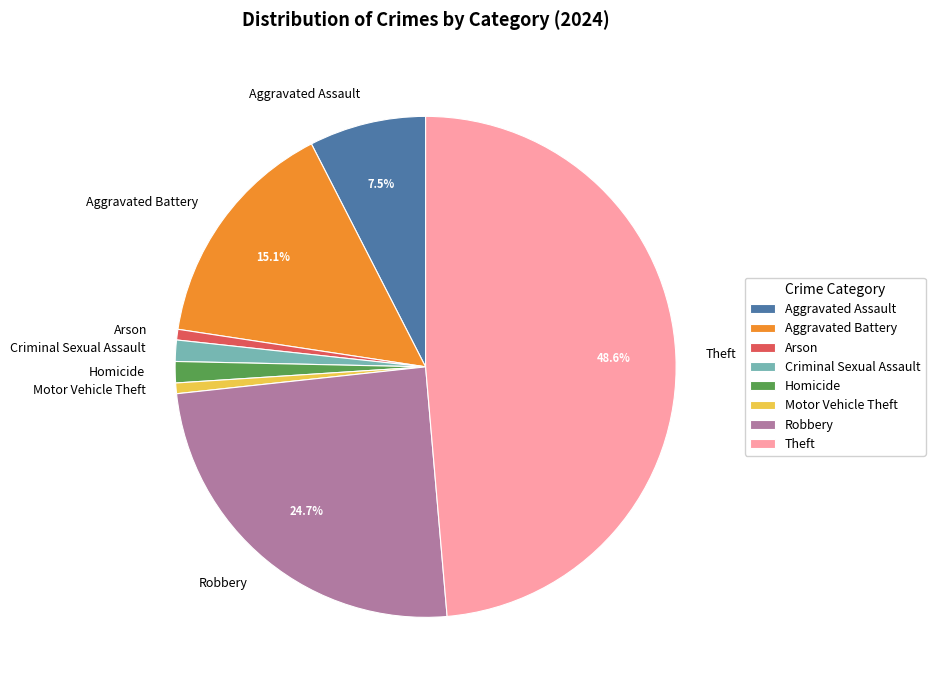

Count the number of slices in the pie.

8